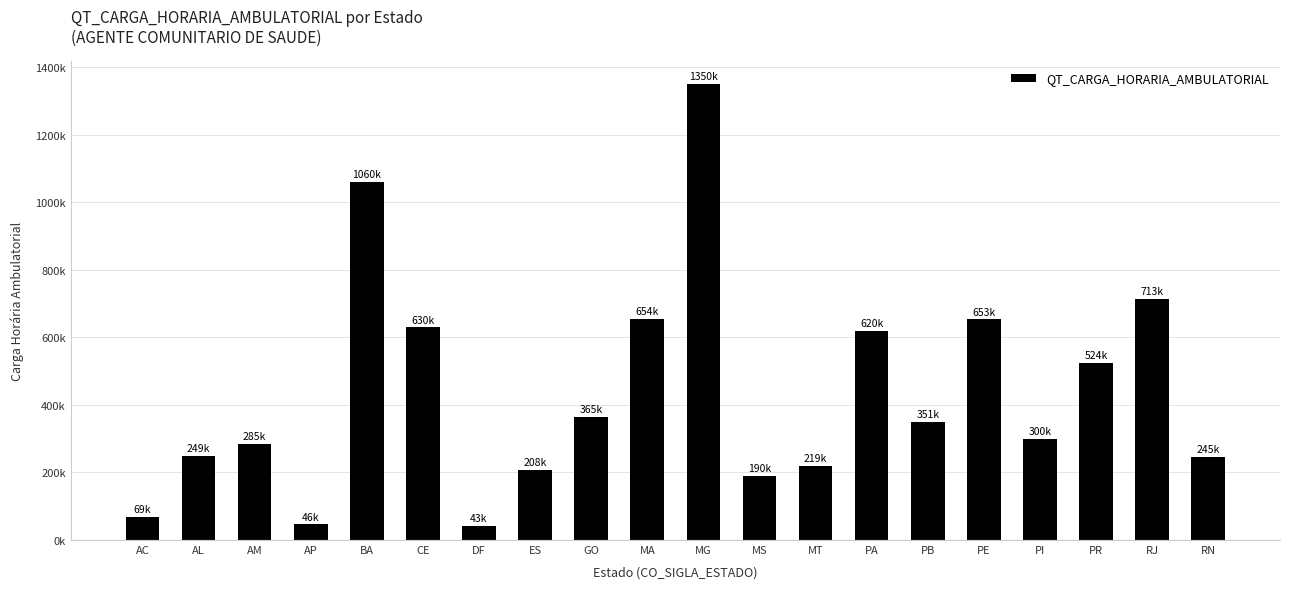

Reading left to right, extract all data points from this chart.

69110	248912	284574	46130	1059721	629940	42680	208200	365320	654480	1350300	190150	219480	619962	350510	653234	300320	523643	713315	245364